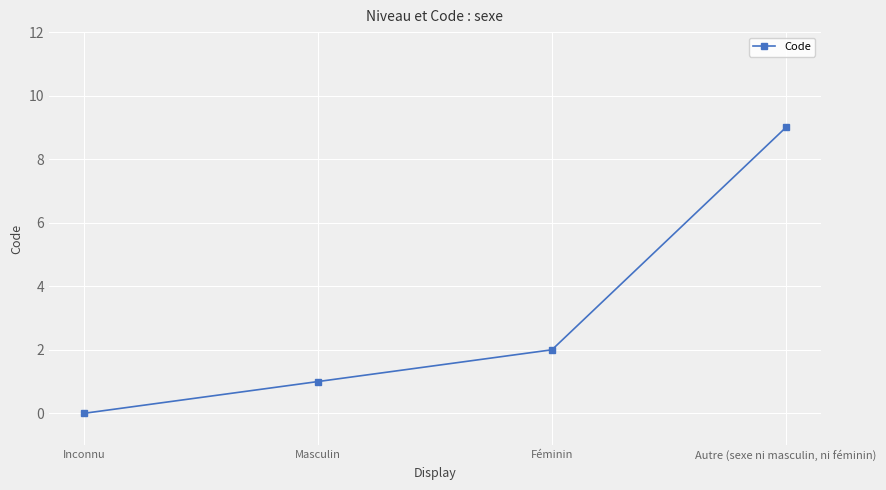

How many lines are shown in the chart?

1